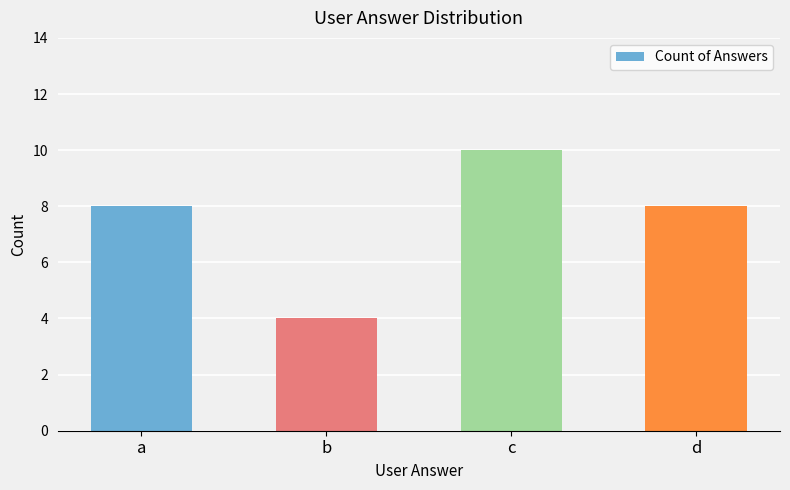

What is the change in value from b to d?

+4